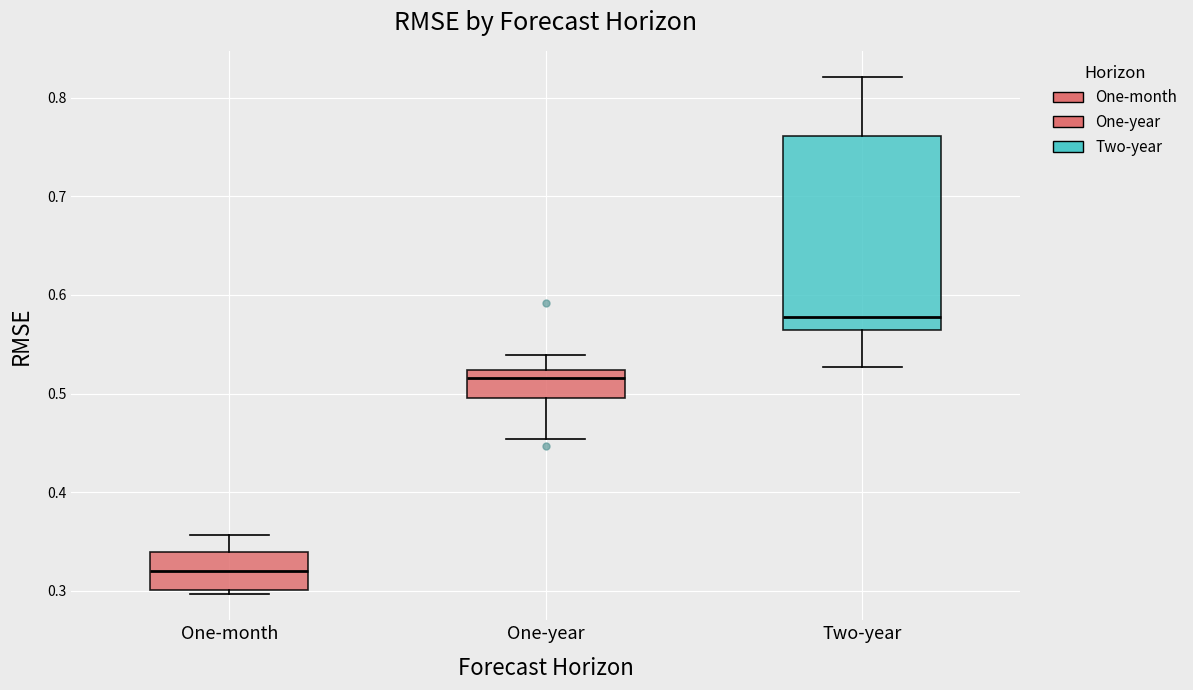

Comparing the boxes themselves (not the whiskers), which one is the tallest?

Two-year